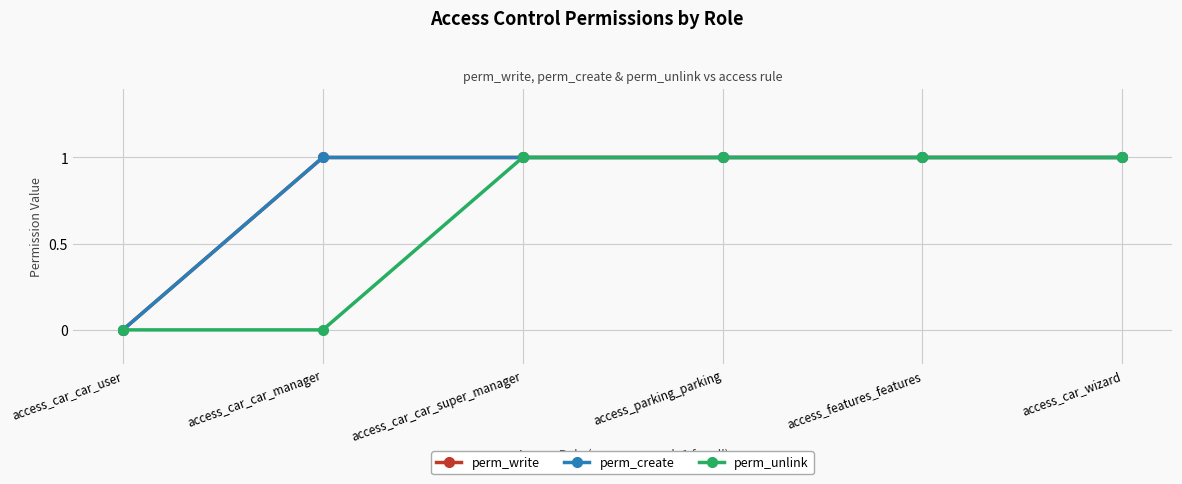

What is the difference between the second highest and minimum values in the perm_write series?

1